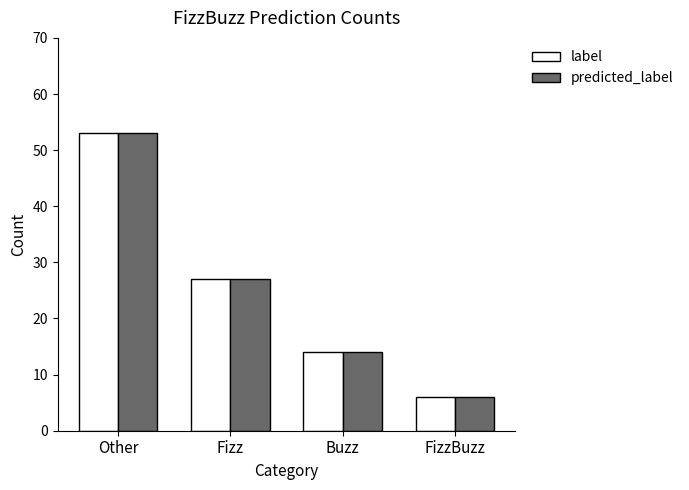

Does the chart contain any negative values?

No